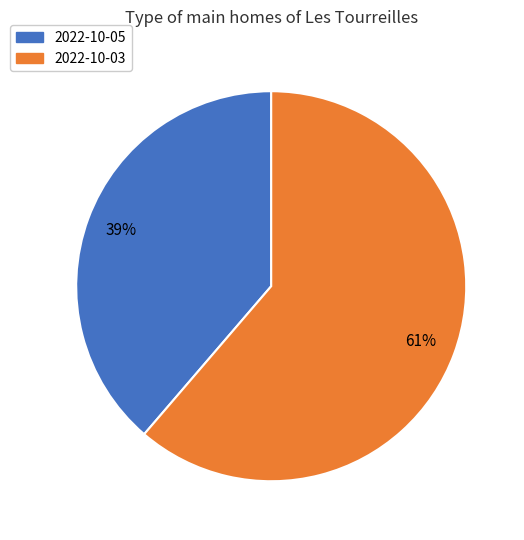

To the nearest percent, what is the average slice percentage?

50%